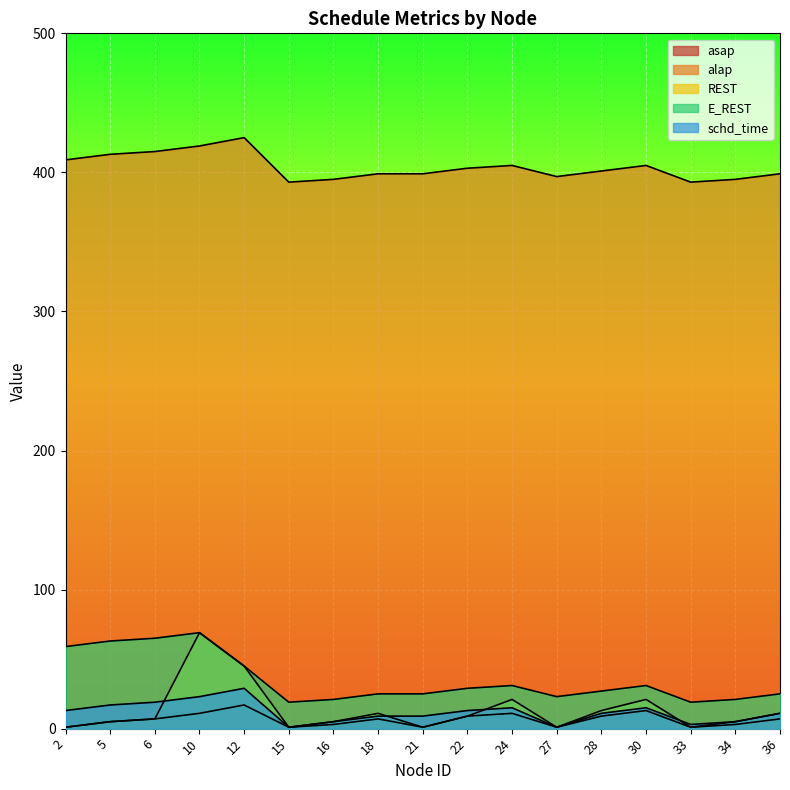

The value of alap at 15 is 568. True or false?

False